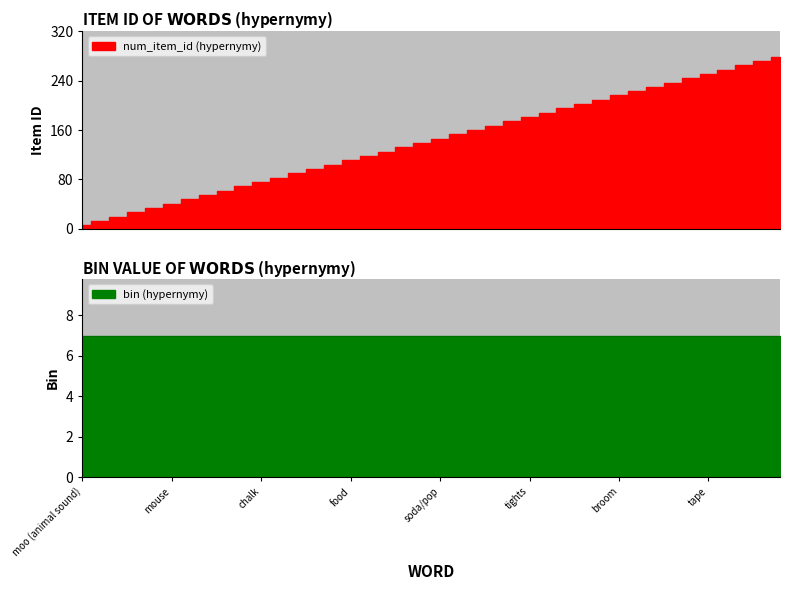

Does the chart display data point markers on the line(s)?

No